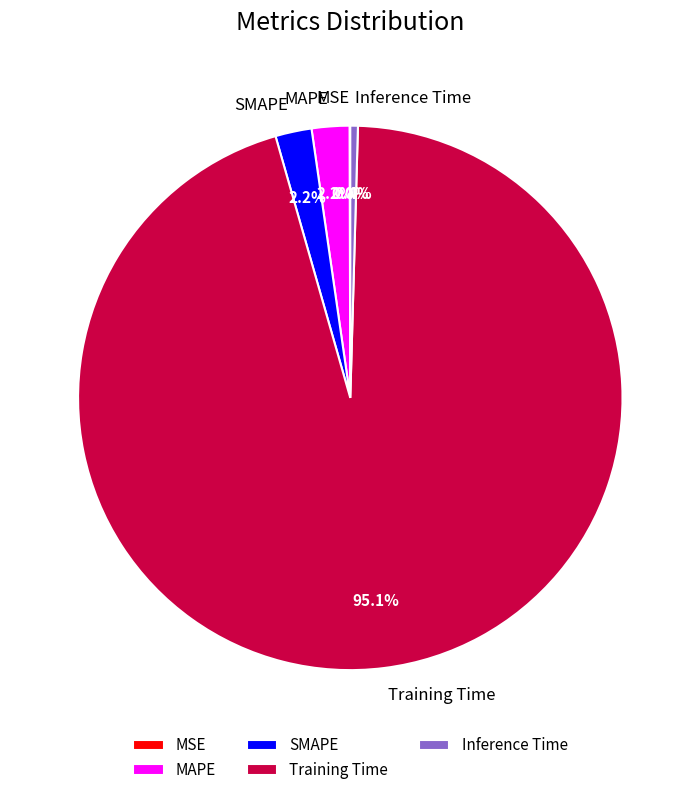

What is the largest slice in the pie chart?

Training Time